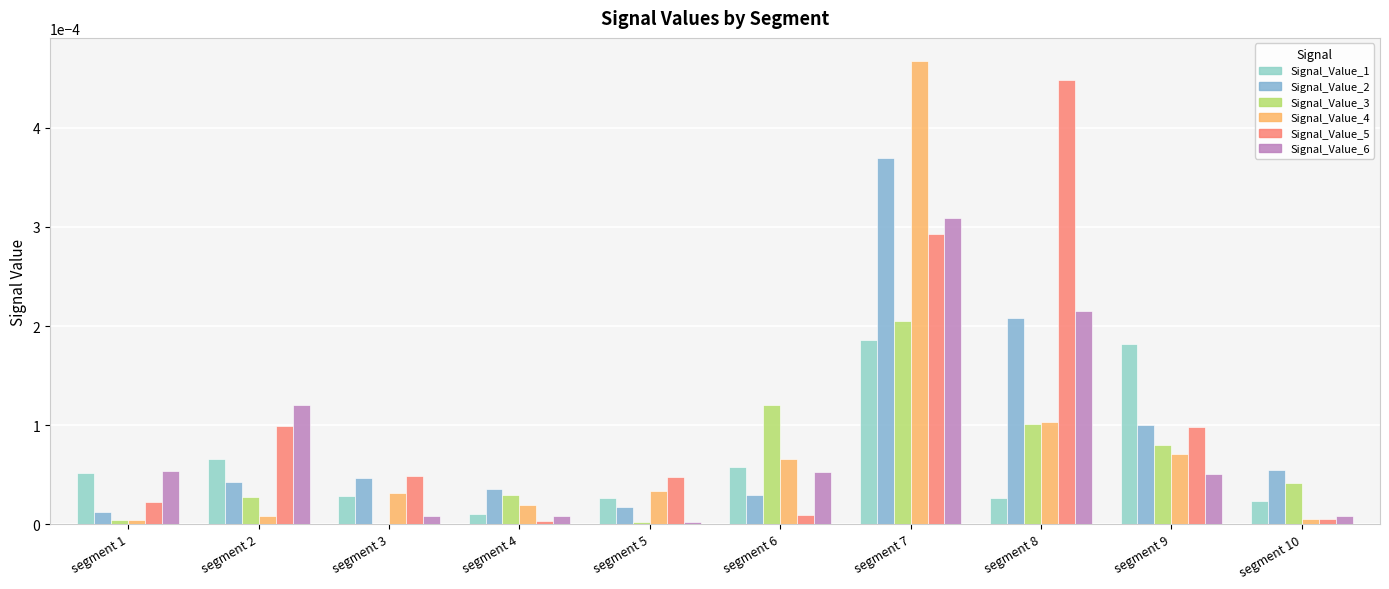

Which category has the lowest value in the Signal_Value_4 series?

segment 1